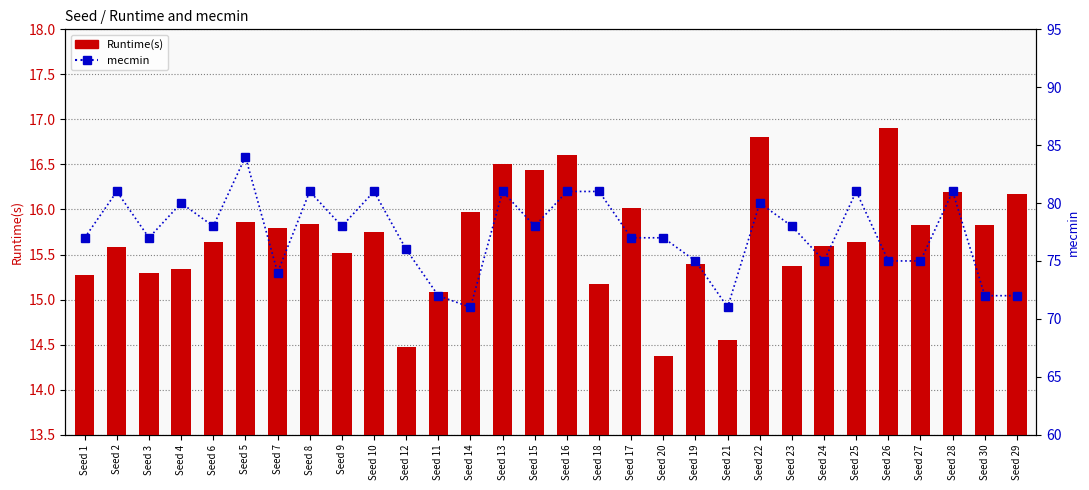

What are all the series names shown in the legend?

Runtime(s), mecmin